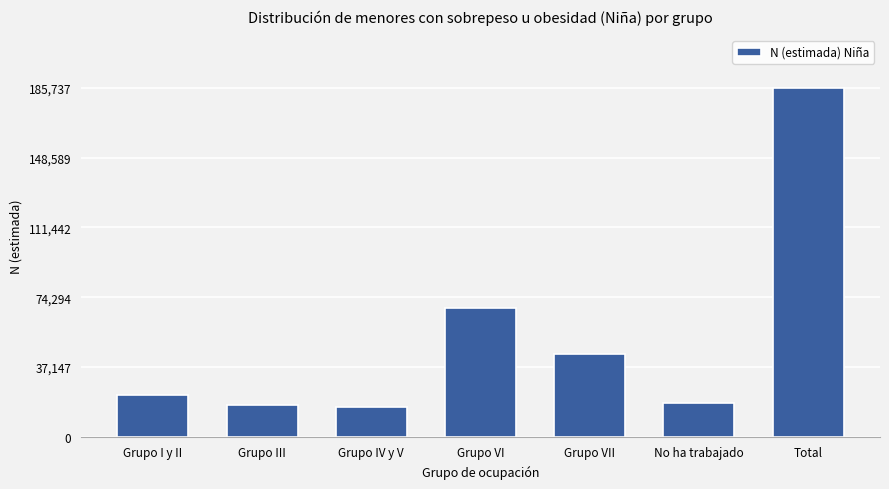

Reading left to right, list all the values displayed in this chart.

22344	16922	16017	68705	43881	17868	185737